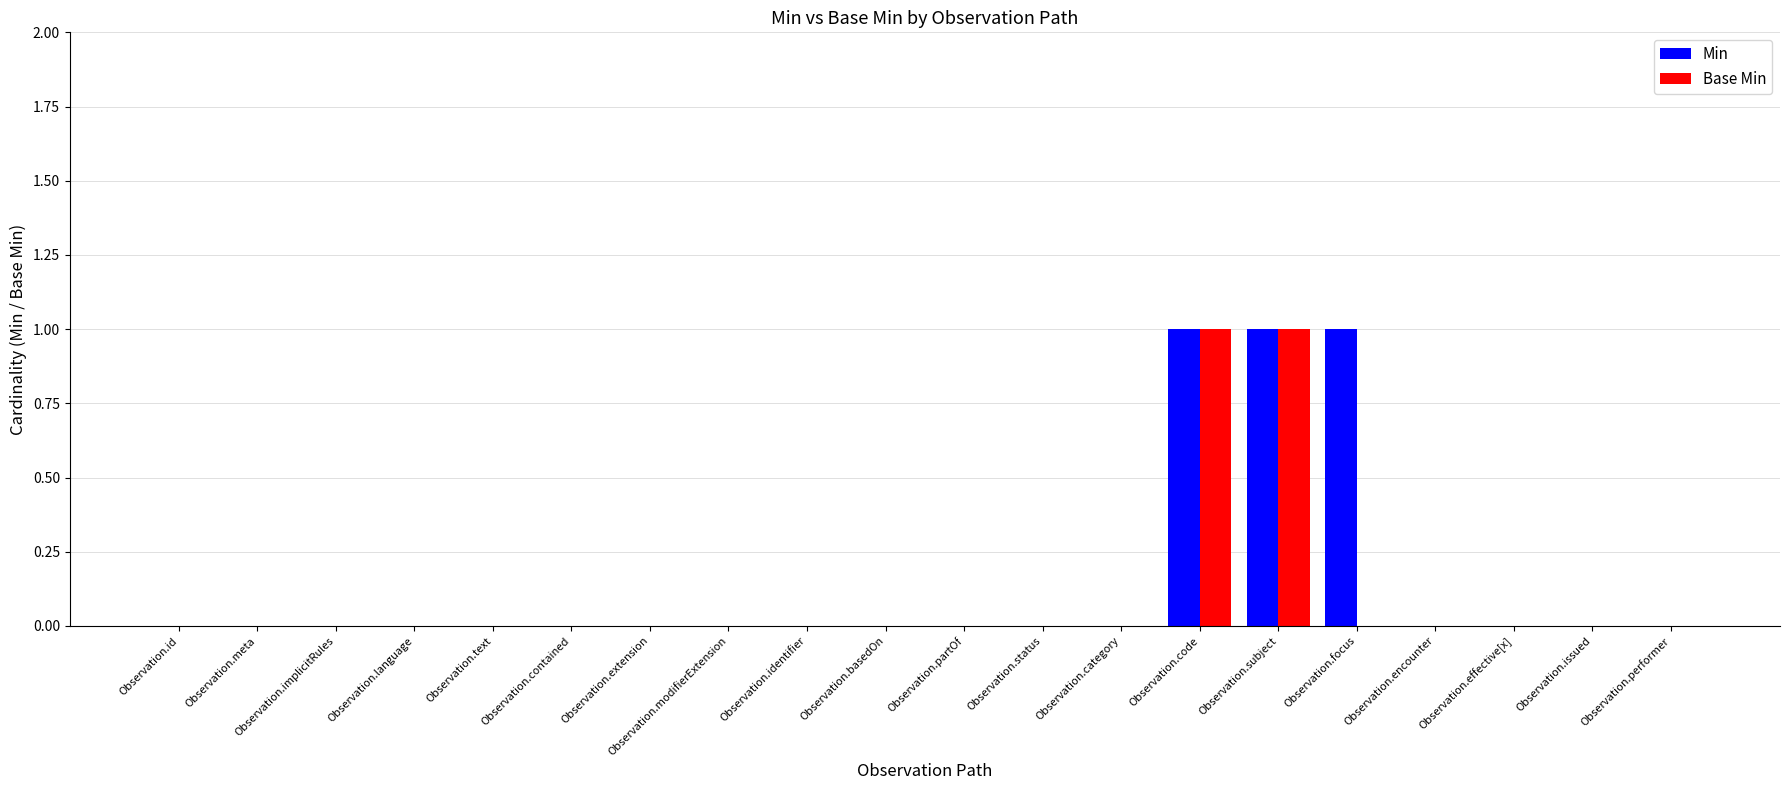

What is the sum of all Base Min values?

2